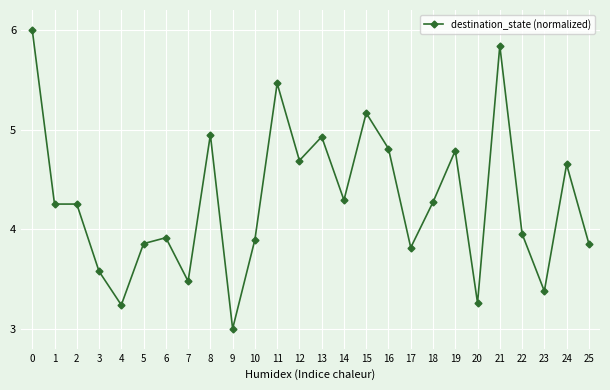

What is the difference between the values at 19 and 3?

1.2